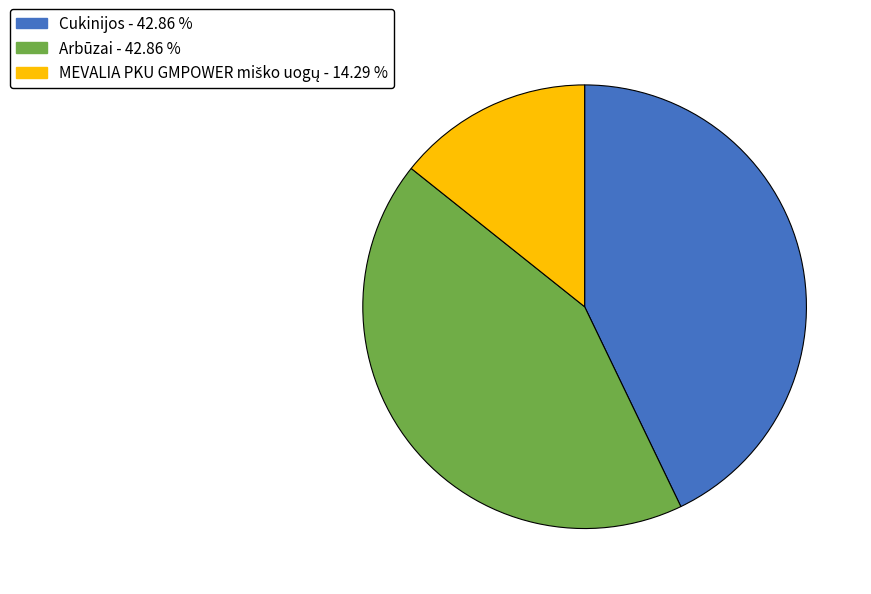

Does any single category account for the majority?

No